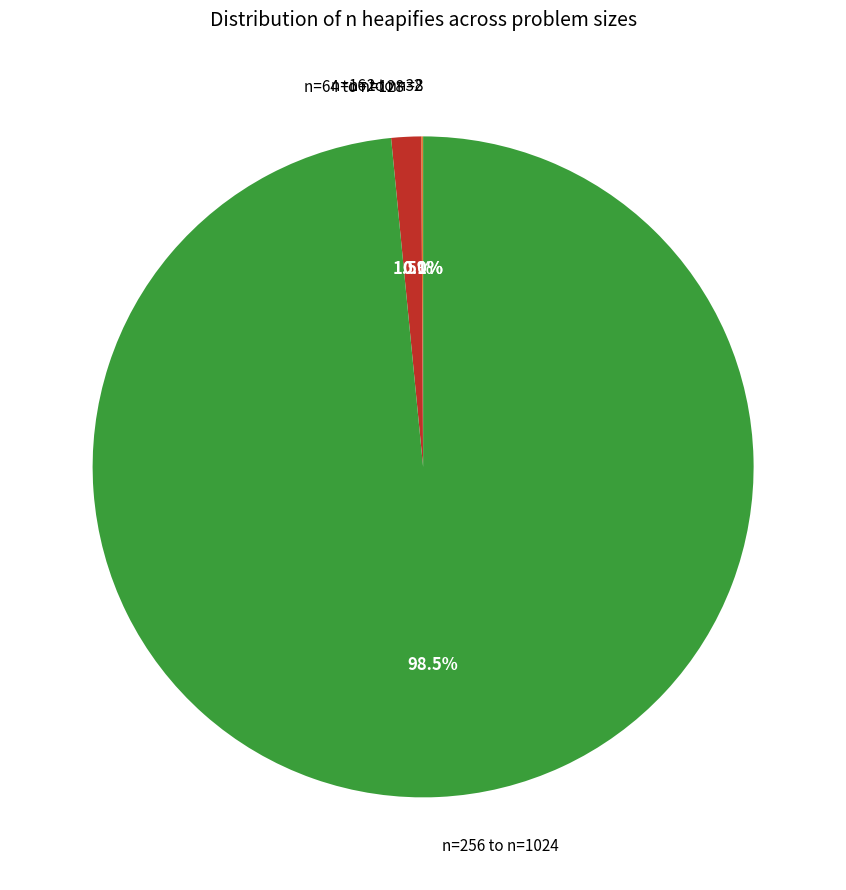

Is there any slice that represents more than half of the pie?

Yes